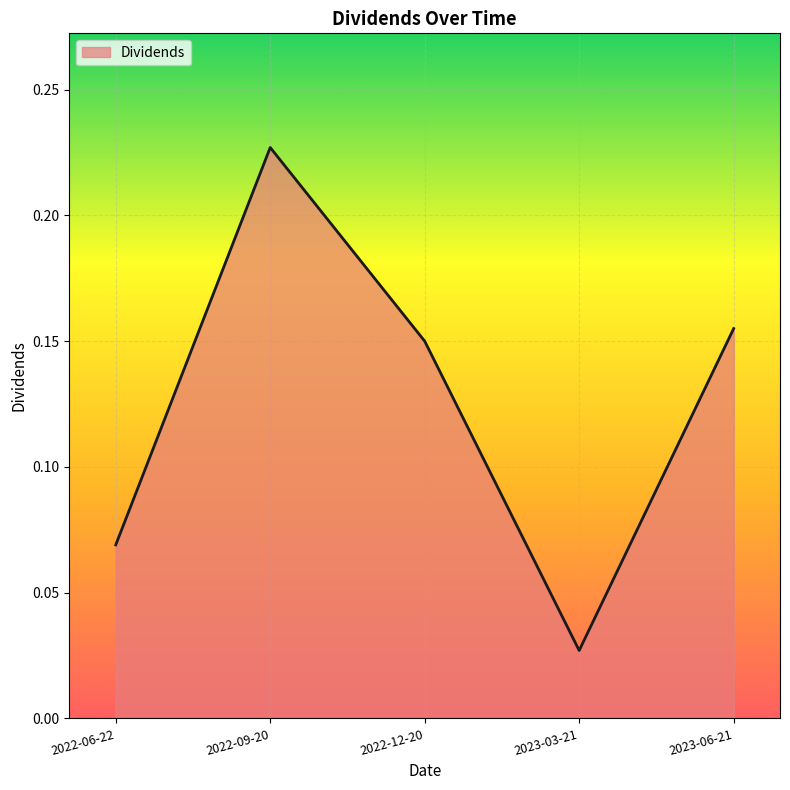

Which has a higher value, 2023-06-21 or 2022-09-20?

2022-09-20